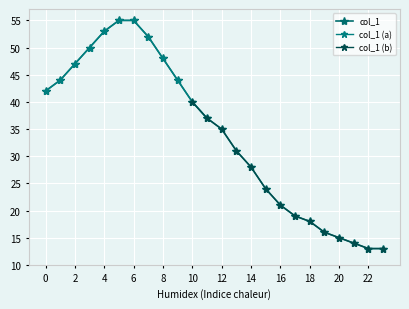

The chart shows a value of 31 at 17. True or false?

False